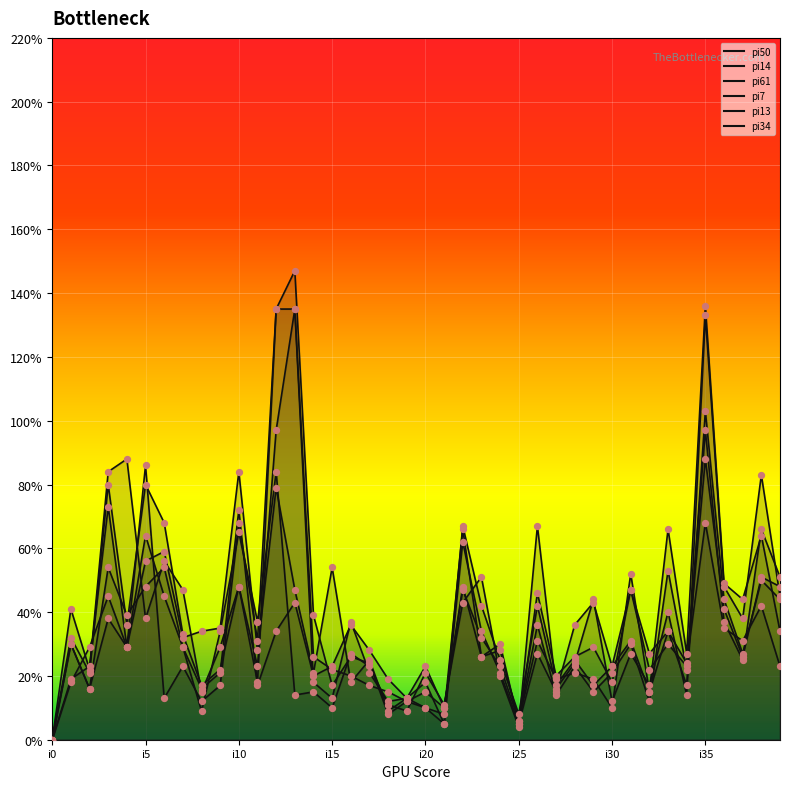

Which series has the largest total across all categories?

pi7